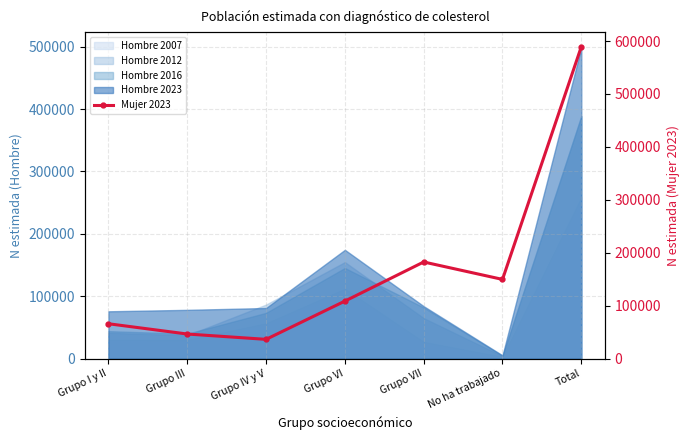

How many interior local valleys (lower than both neighbors) does the data have?

2